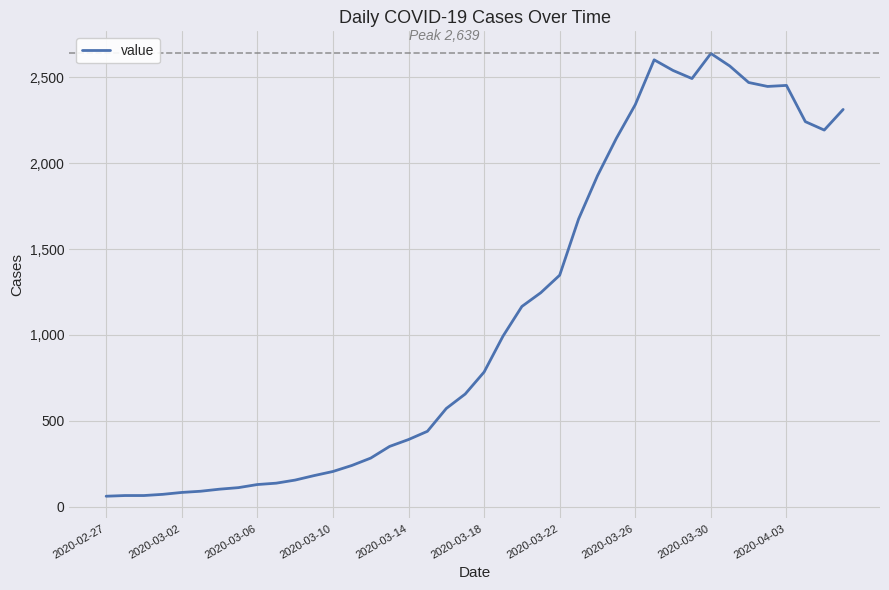

What is the smallest value displayed?

61